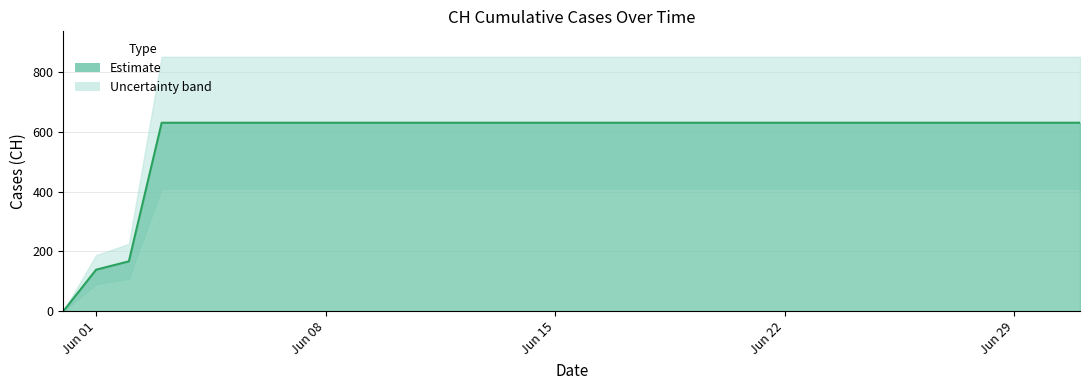

What position from the left is 2020-06-19?

20